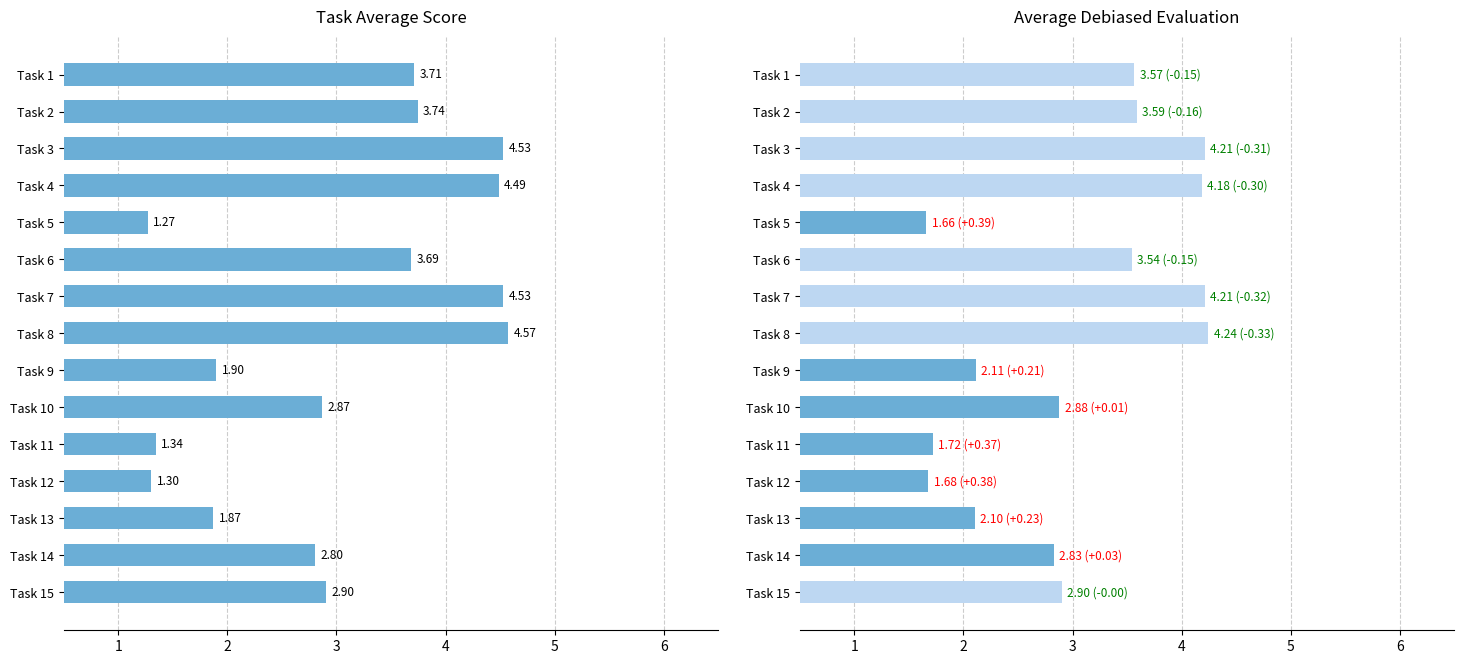

Reading left to right, what are all the values shown in this chart?

TaskAverage: 3.7	3.7	4.5	4.5	1.3	3.7	4.5	4.6	1.9	2.9	1.3	1.3	1.9	2.8	2.9
Average Debiased Evaluation: 3.6	3.6	4.2	4.2	1.7	3.5	4.2	4.2	2.1	2.9	1.7	1.7	2.1	2.8	2.9